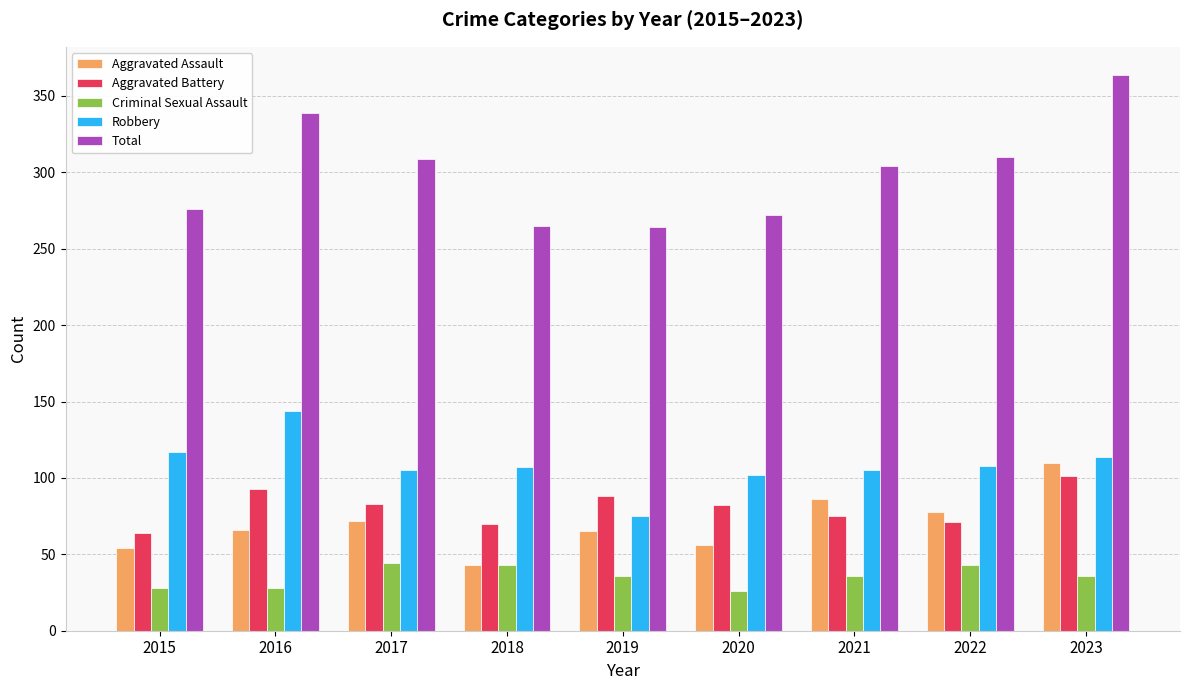

Rank the series by their maximum value, from lowest to highest.

Criminal Sexual Assault, Aggravated Battery, Aggravated Assault, Robbery, Total